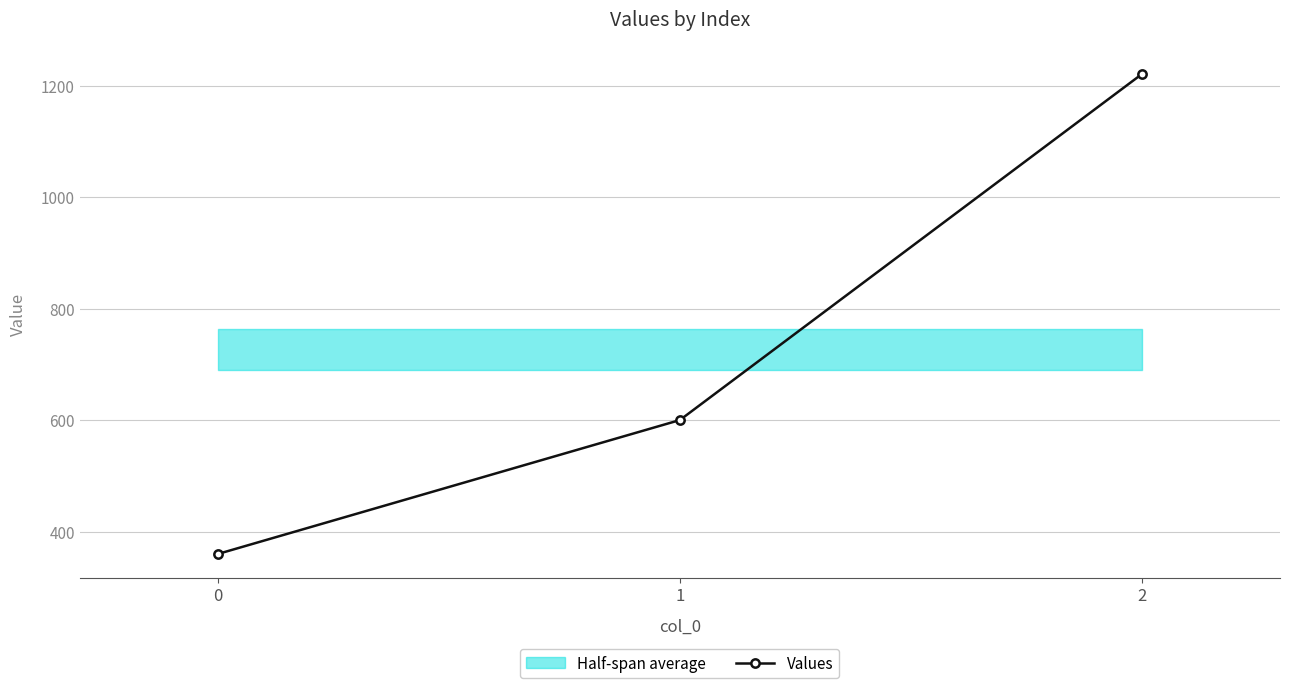

Between 0 and 2, which is larger?

2